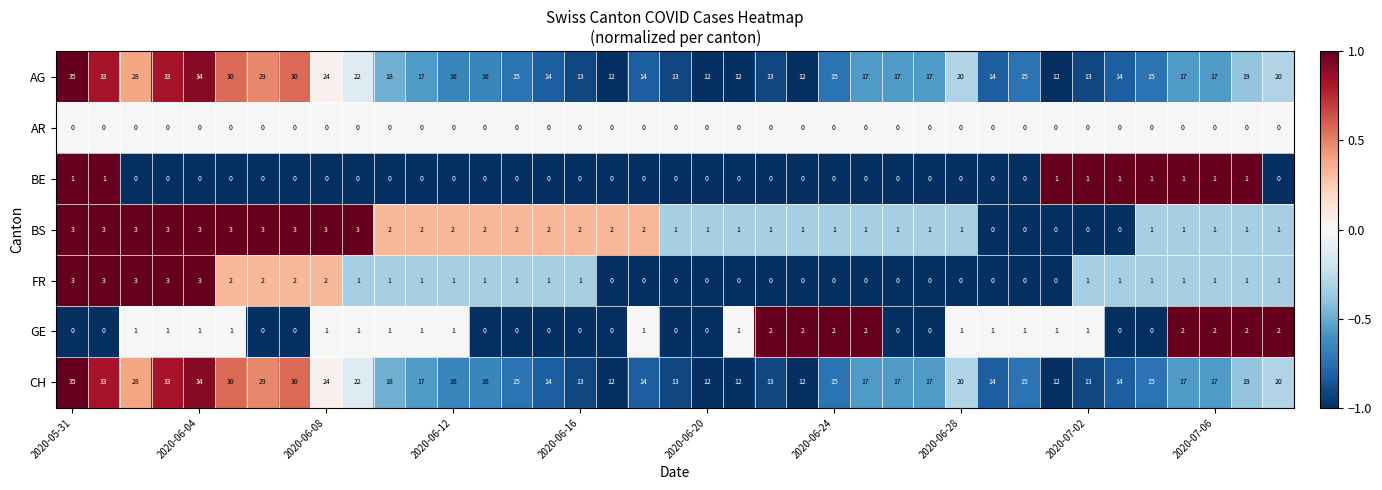

What is the greatest value displayed?

35